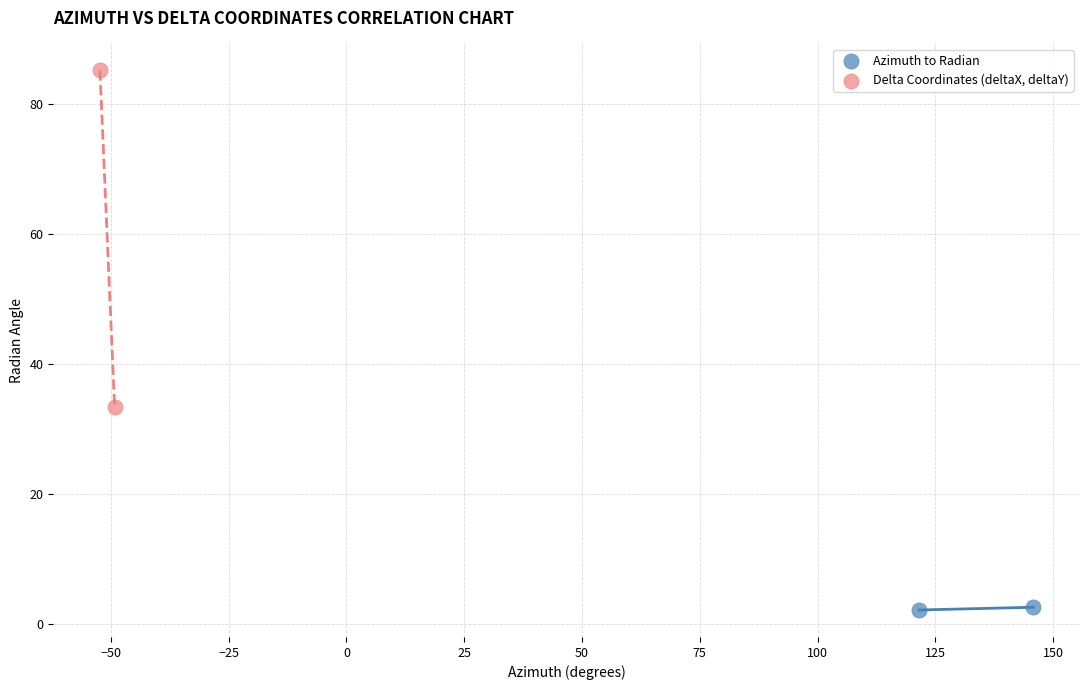

What are all the series names shown in the legend?

Azimuth to Radian, Delta Coordinates (deltaX, deltaY)